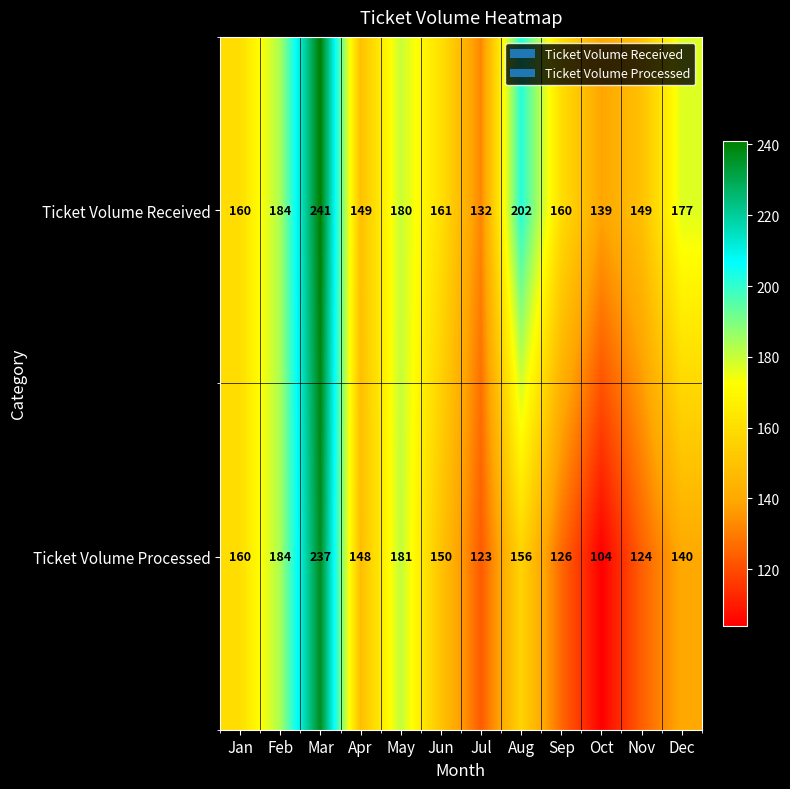

At which label does Ticket Volume Received first exceed 161?

Feb